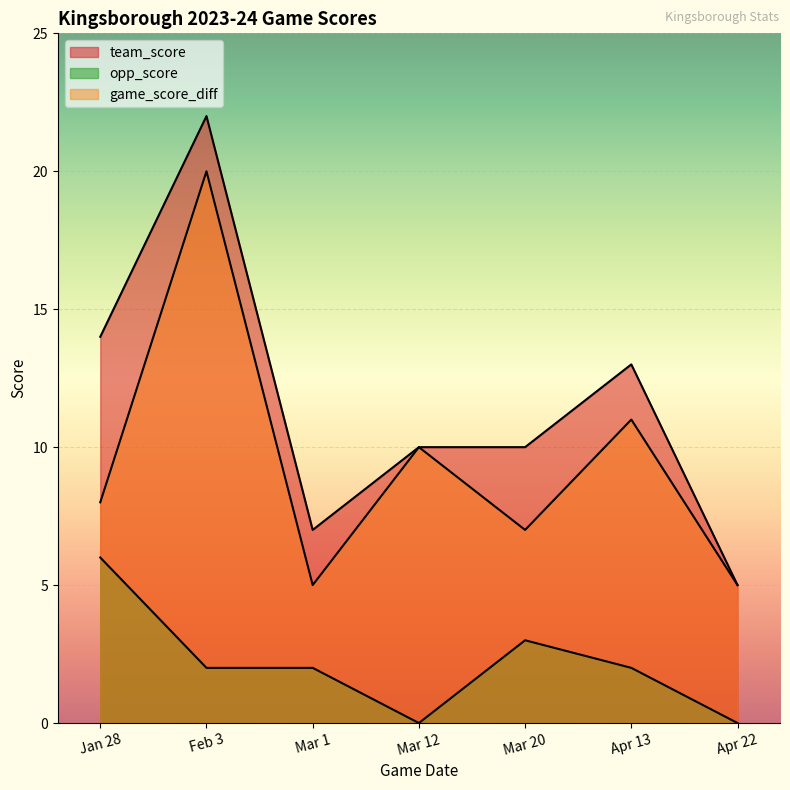

True or false: team_score and opp_score cross at least once.

False